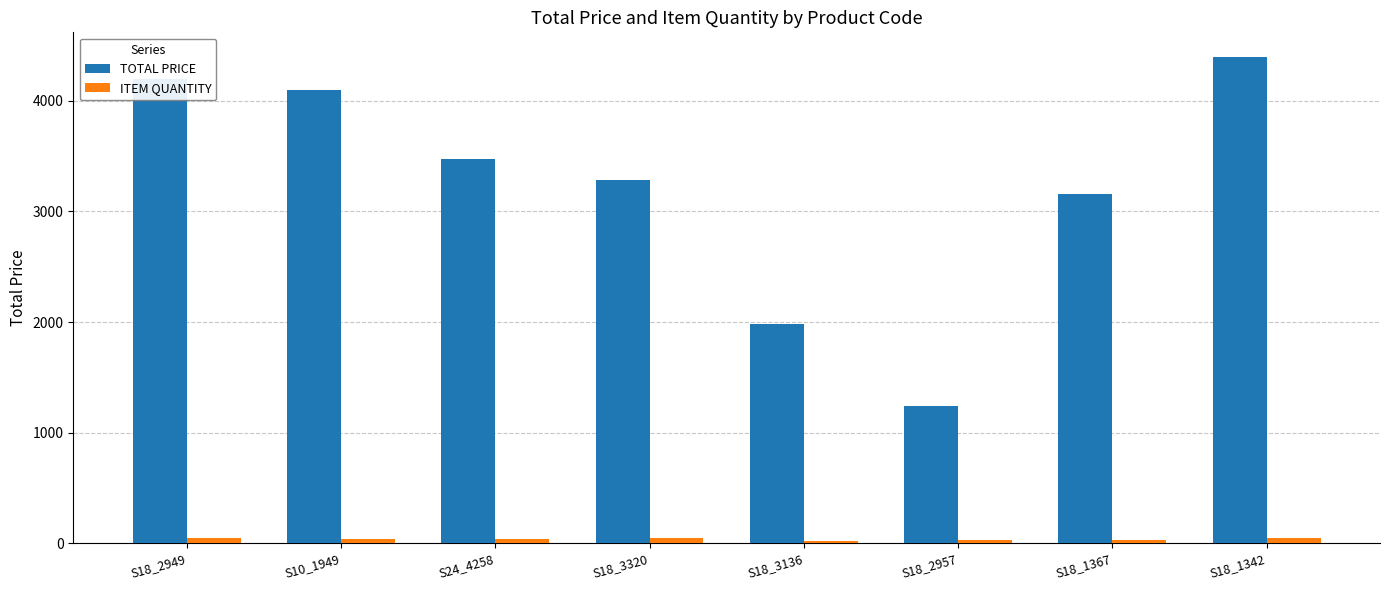

What is the average value of the TOTAL PRICE series?

3229.8